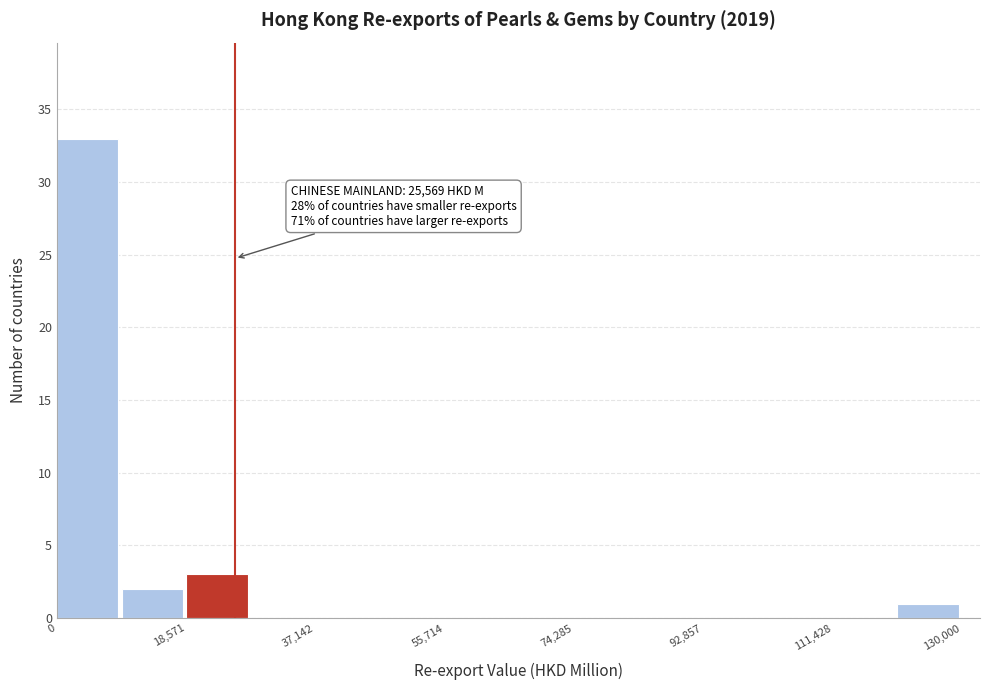

Which range on the x-axis has the tallest bar?

0 to 10000